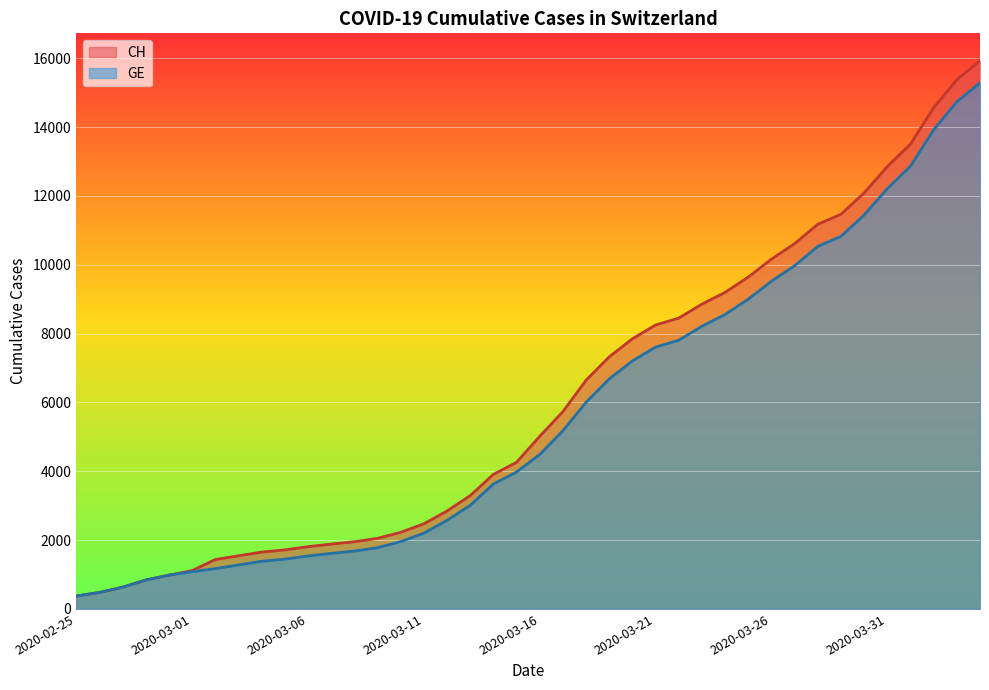

List the labels in order of GE value, smallest first.

2020-02-25, 2020-02-26, 2020-02-27, 2020-02-28, 2020-02-29, 2020-03-01, 2020-03-02, 2020-03-03, 2020-03-04, 2020-03-05, 2020-03-06, 2020-03-07, 2020-03-08, 2020-03-09, 2020-03-10, 2020-03-11, 2020-03-12, 2020-03-13, 2020-03-14, 2020-03-15, 2020-03-16, 2020-03-17, 2020-03-18, 2020-03-19, 2020-03-20, 2020-03-21, 2020-03-22, 2020-03-23, 2020-03-24, 2020-03-25, 2020-03-26, 2020-03-27, 2020-03-28, 2020-03-29, 2020-03-30, 2020-03-31, 2020-04-01, 2020-04-02, 2020-04-03, 2020-04-04